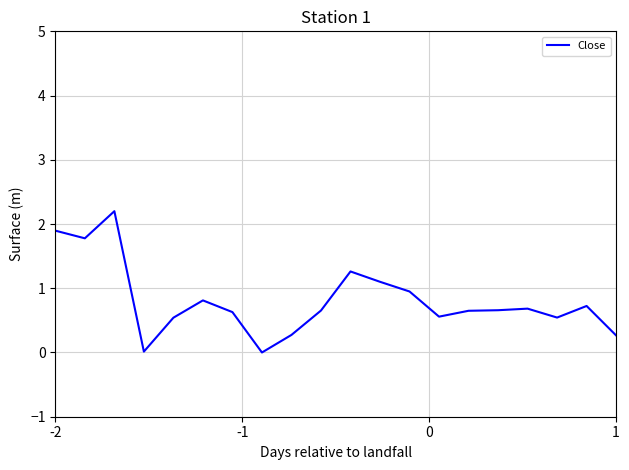

What is the maximum value shown in the chart?

2.2